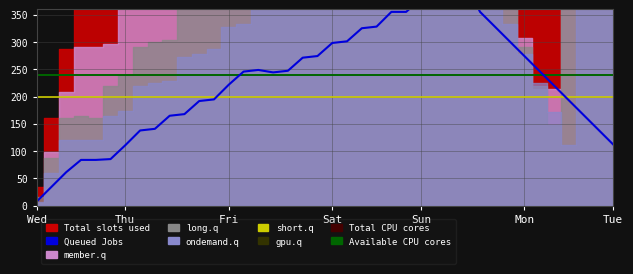

True or false: Total slots used and long.q intersect in this chart.

True